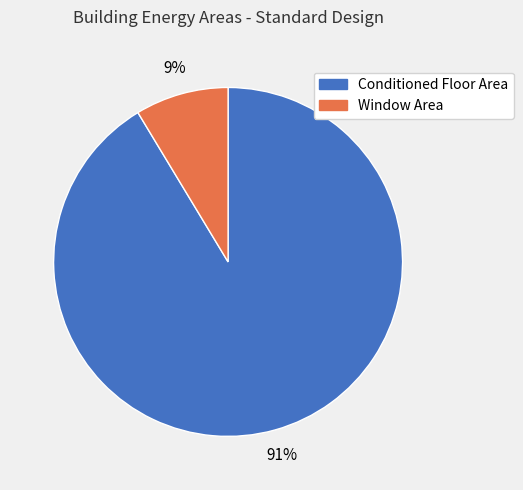

Do Conditioned Floor Area and Window Area together represent more than half of the pie?

Yes